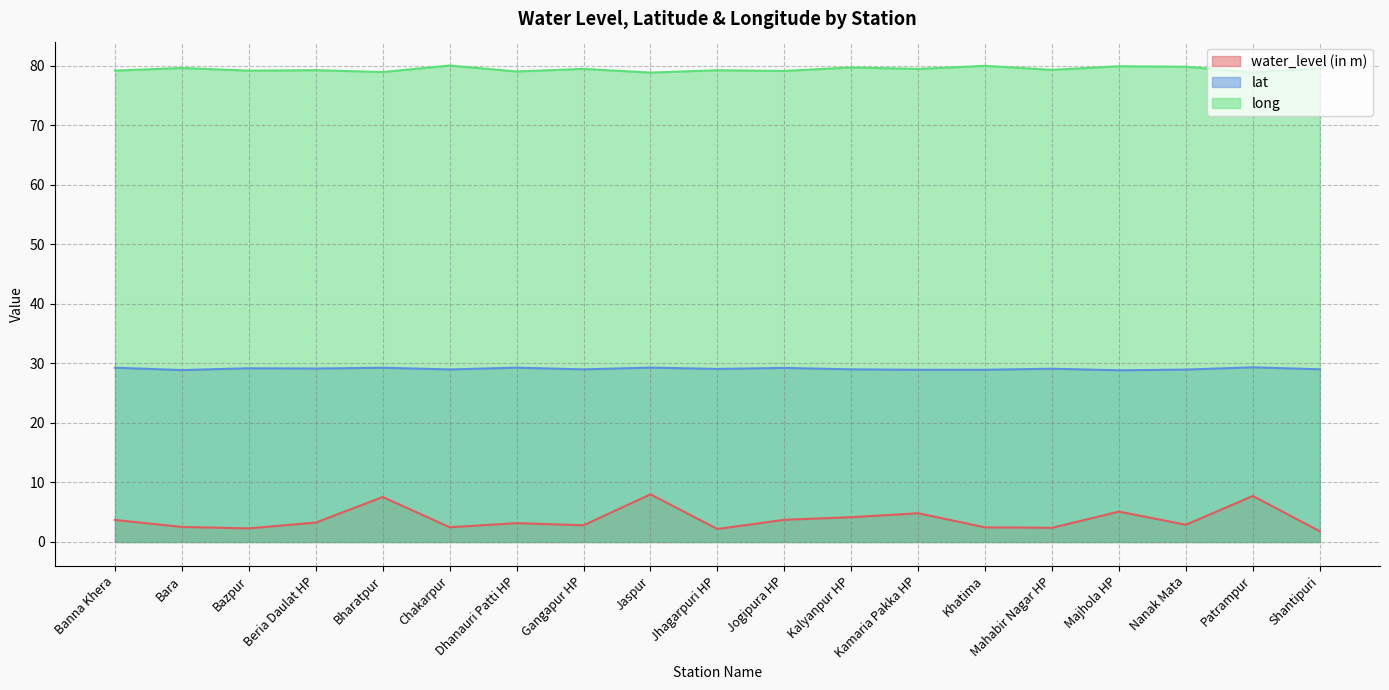

True or false: long and water_level (in m) cross at least once.

False